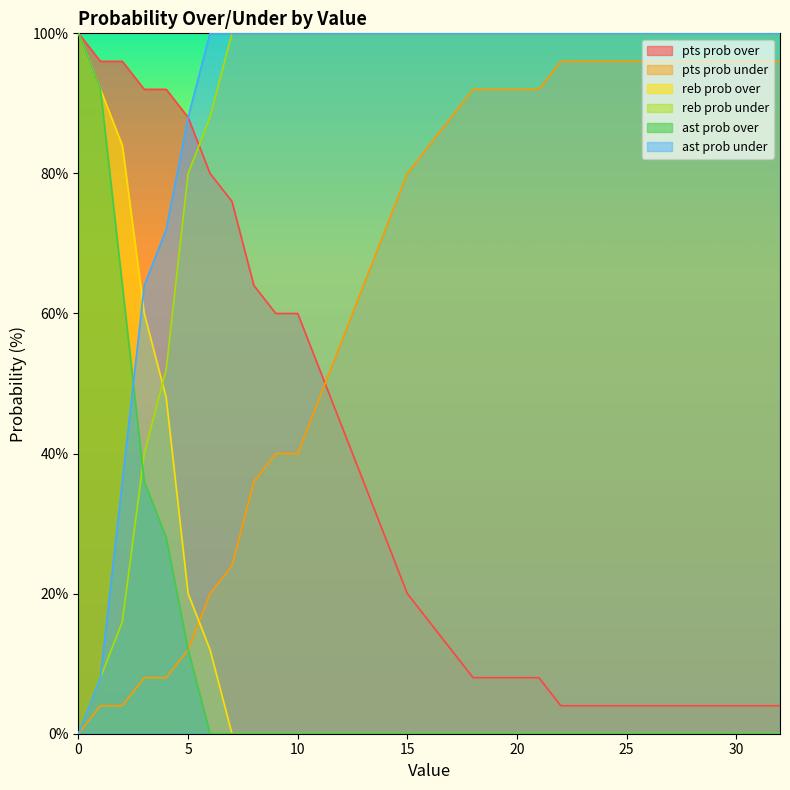

Which series has the largest total across all categories?

ast prob under